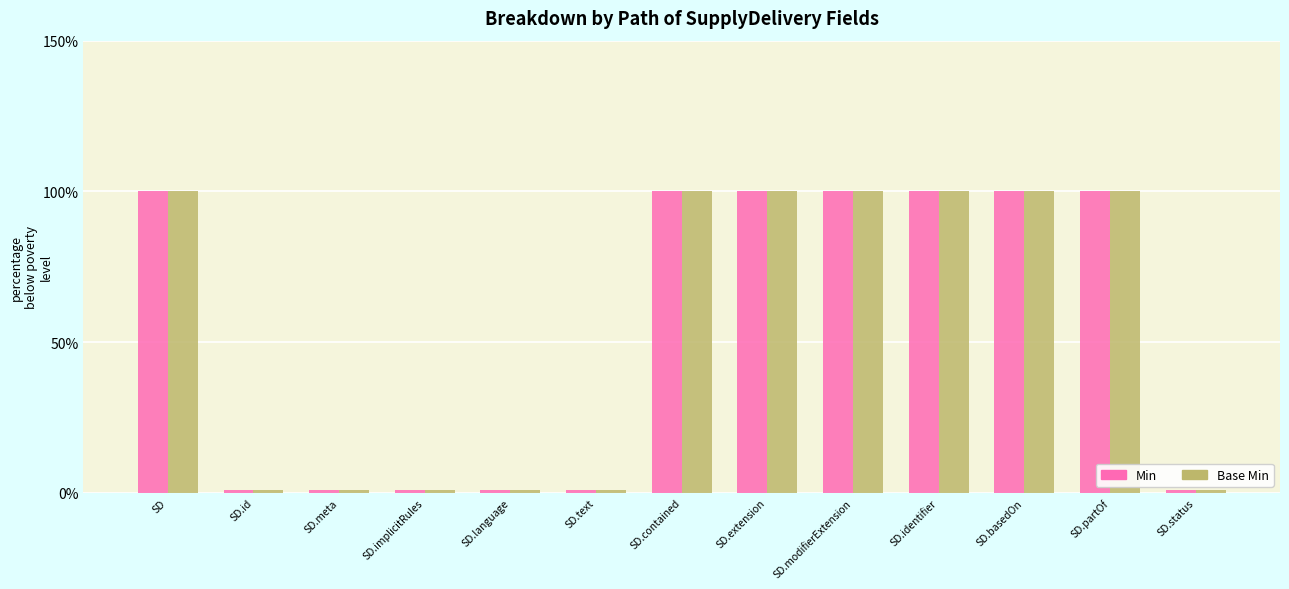

What is the total value across all series at SD.contained?

200